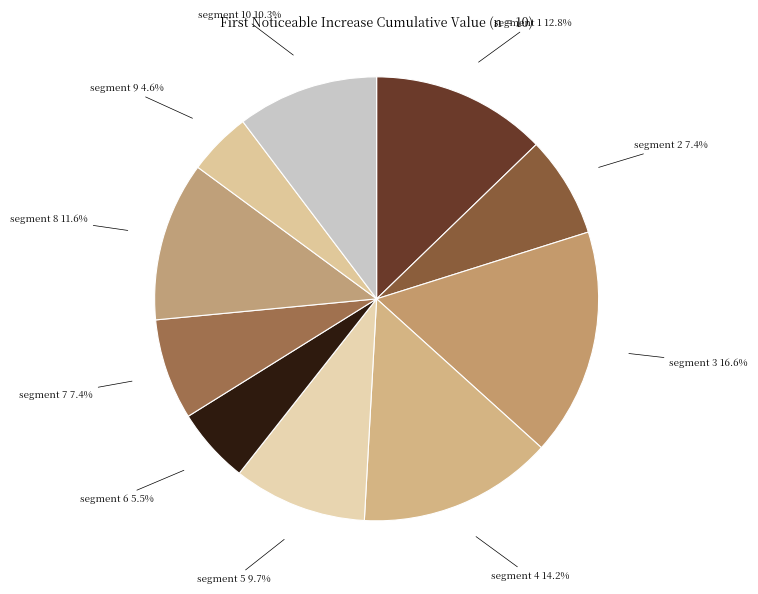

Is there a majority slice in this chart?

No